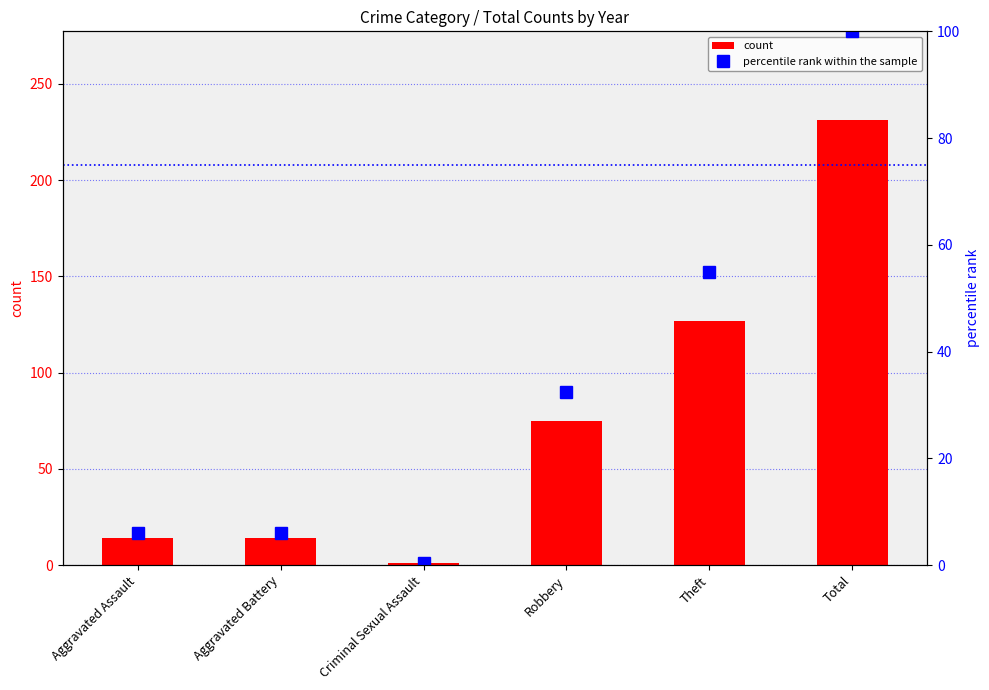

The value of percentile rank within the sample at Aggravated Assault is 6.1. True or false?

True